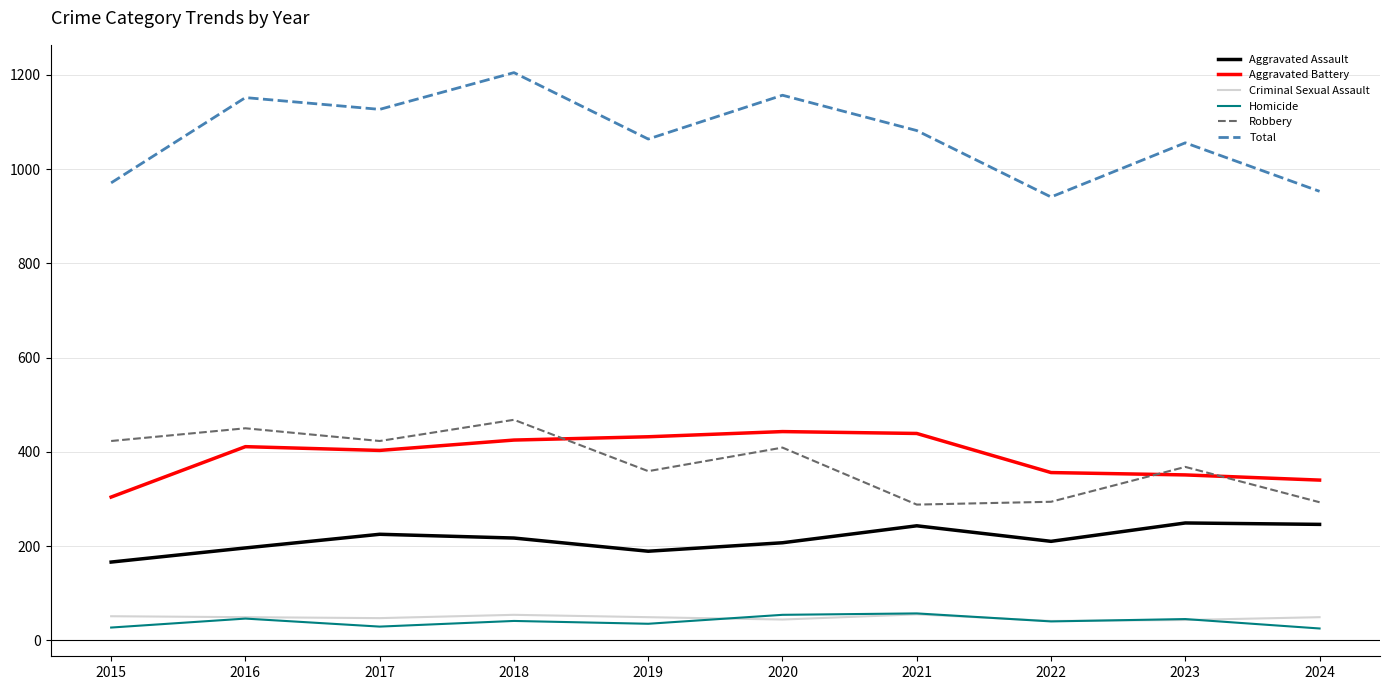

What is the sum of the Total values at 2016 and 2023?

2208